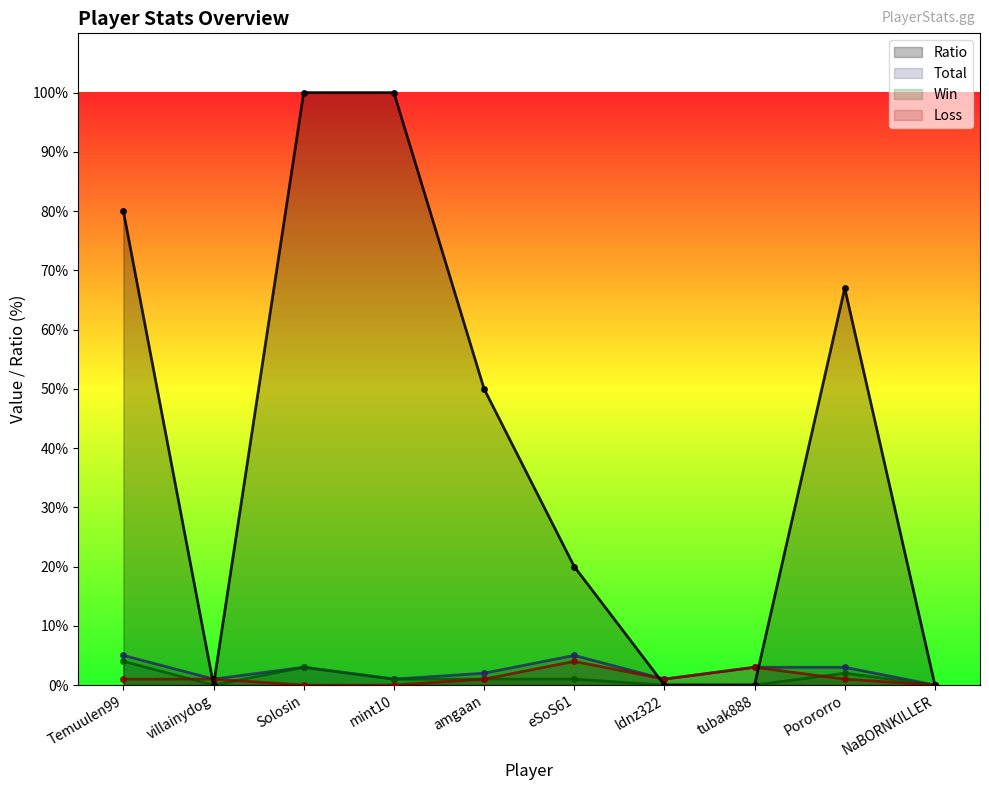

True or false: Loss and Win intersect in this chart.

True